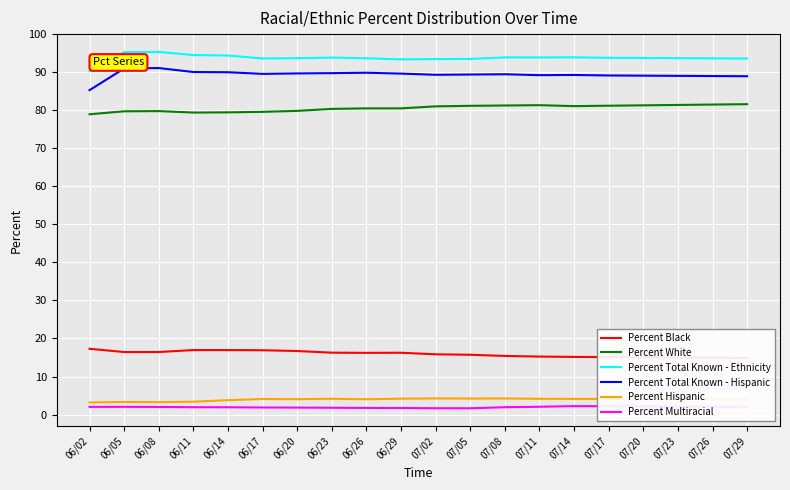

What is the label of the 8th point from the left?

06/23